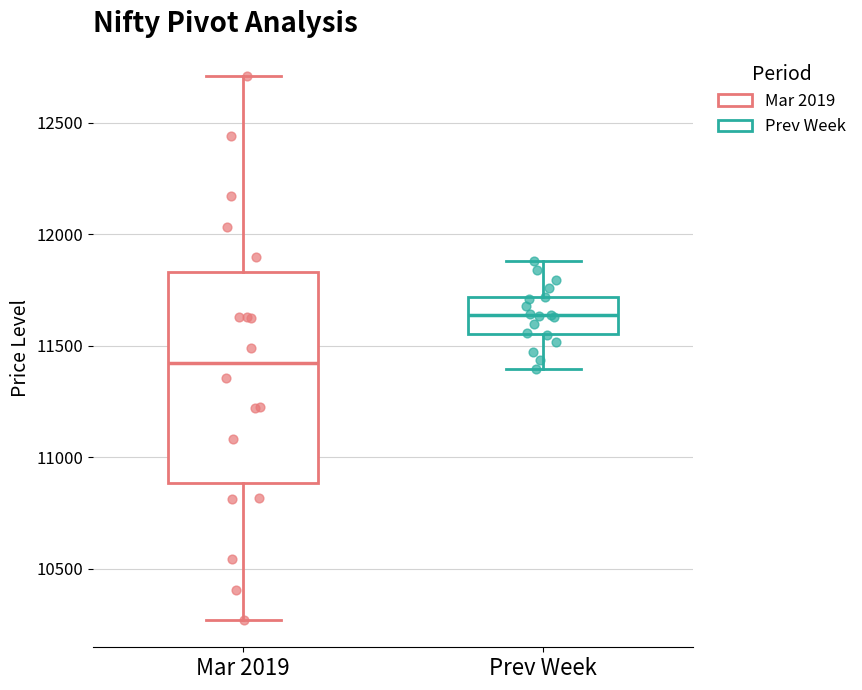

Where does the median line of the box for Prev Week sit on the y-axis? The values are not printed on the chart, so give them approximately, as read against the axis.

11650